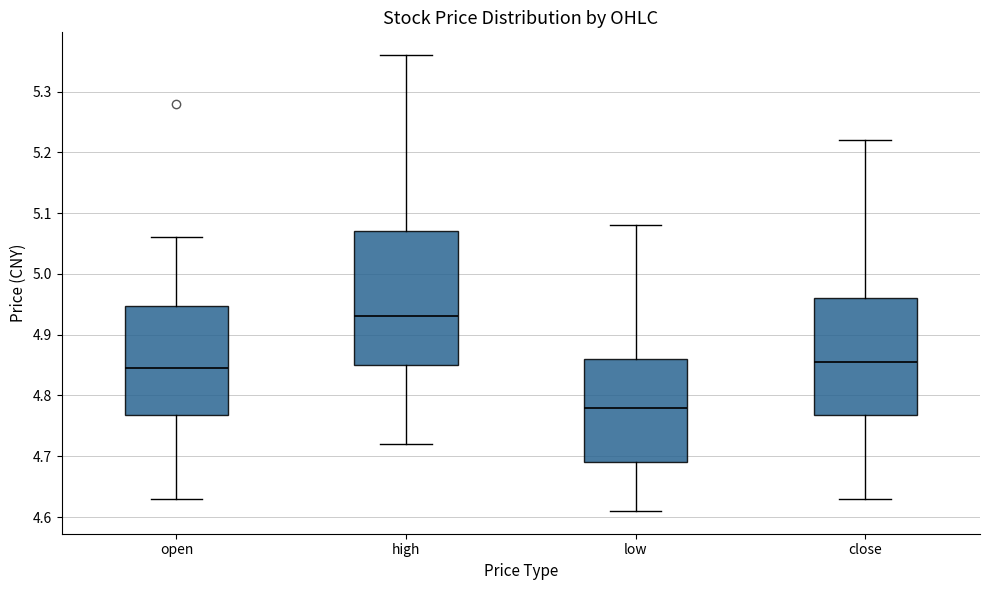

Reading left to right, transcribe this box plot: for each box, give where its median line is, the range the box spans, and where its two whiskers end, as read against the y-axis. The values are not printed on the chart, so give them approximately, as read against the axis.

open: median 4.85, box 4.77 to 4.95, whiskers 4.63 to 5.06
high: median 4.93, box 4.85 to 5.07, whiskers 4.72 to 5.36
low: median 4.78, box 4.69 to 4.86, whiskers 4.61 to 5.08
close: median 4.86, box 4.77 to 4.96, whiskers 4.63 to 5.22